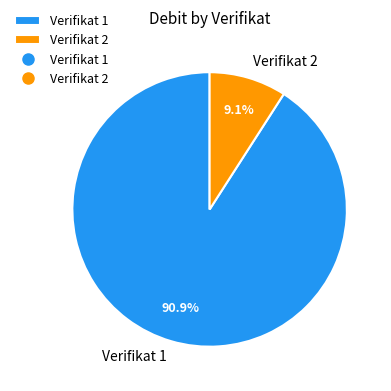

Which slice is the largest?

Verifikat 1